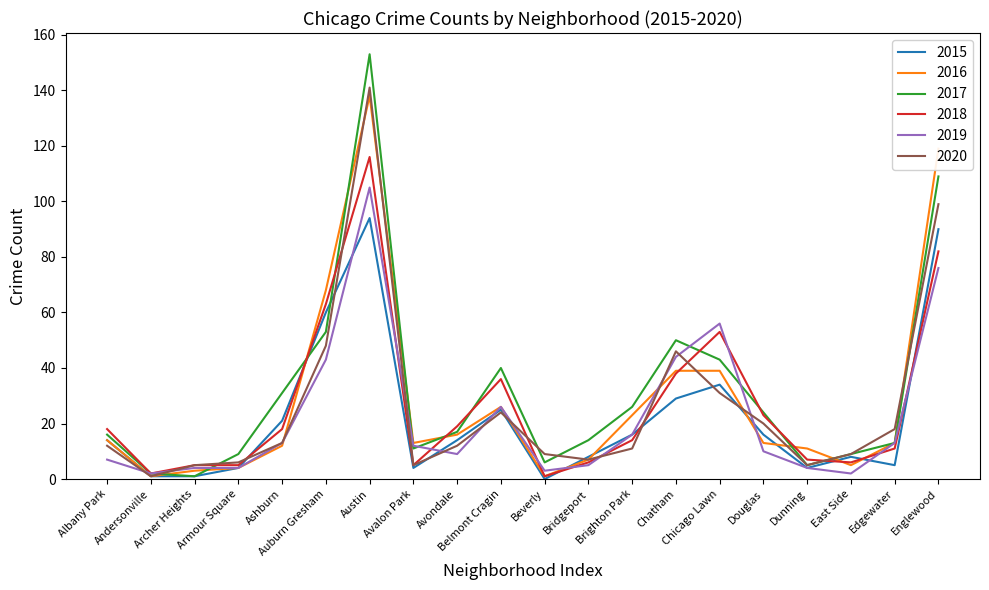

What is the maximum value for 2015?

94